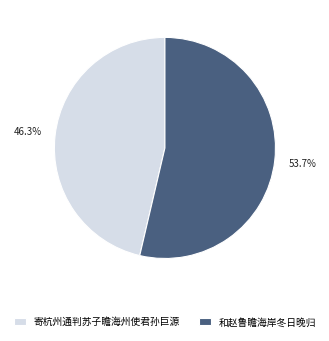

How many segments does this pie chart have?

2